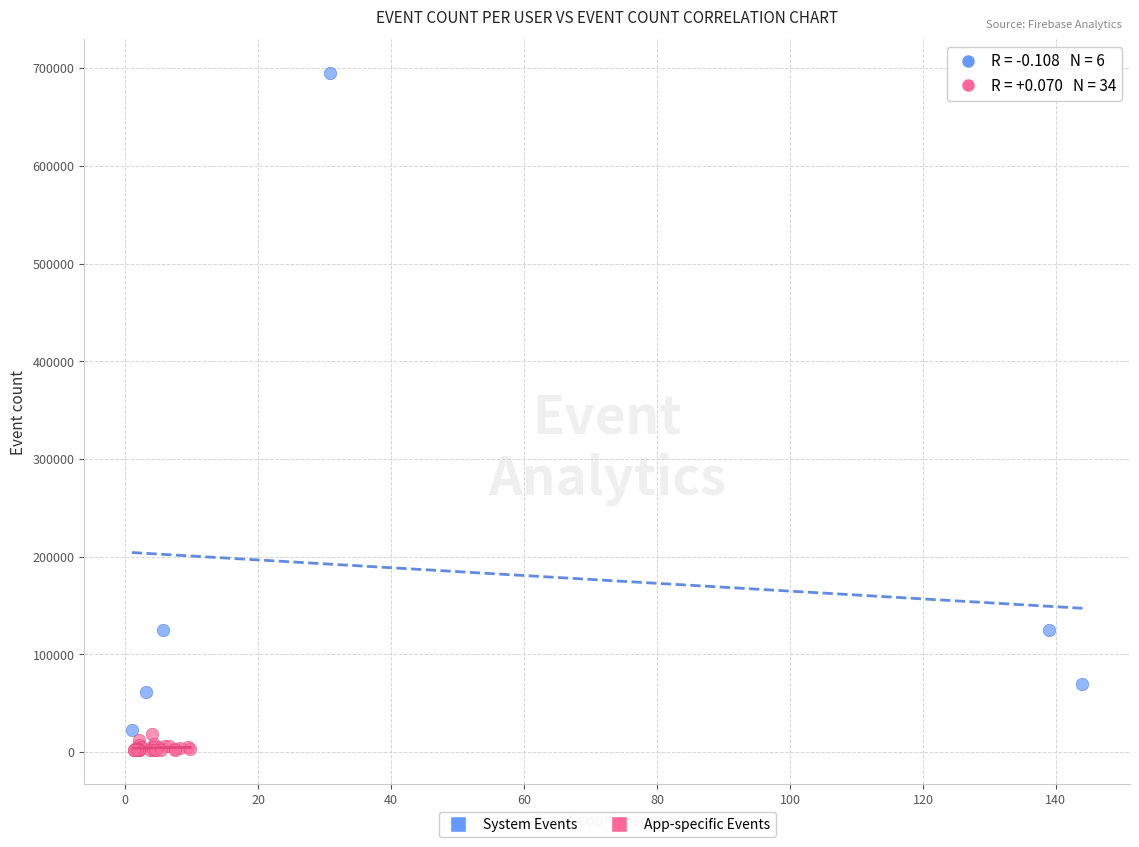

Which series has the largest Y range (max minus min)?

System Events